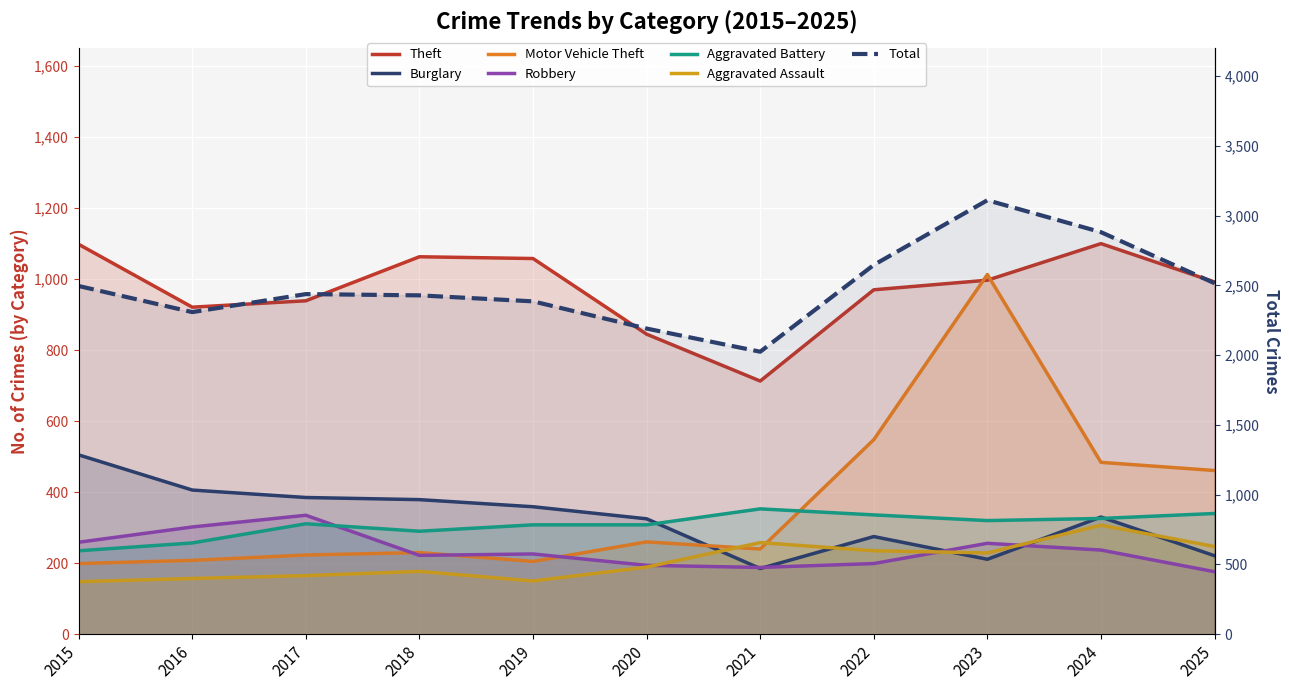

Which series has the largest range (max minus min)?

Motor Vehicle Theft